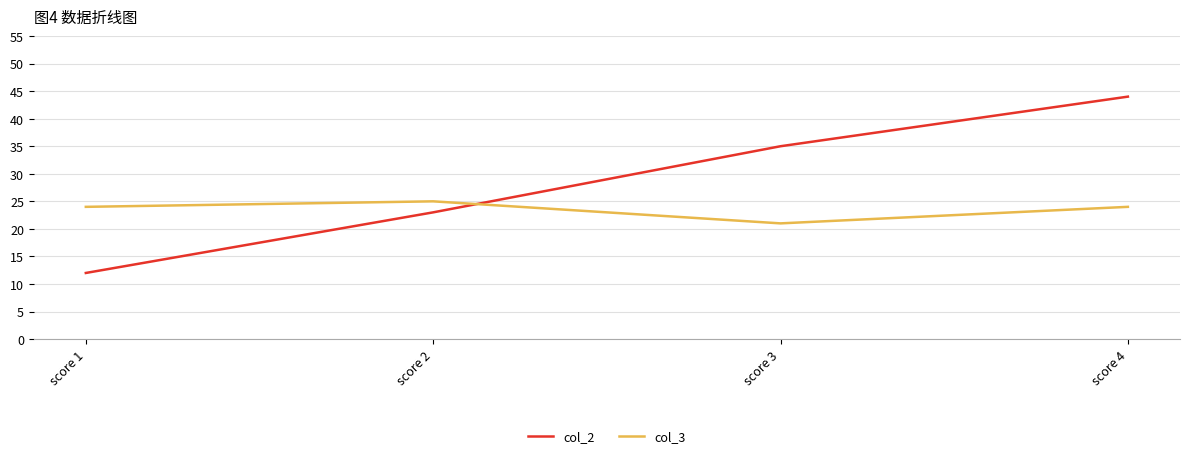

Read the col_3 value at score 1.

24